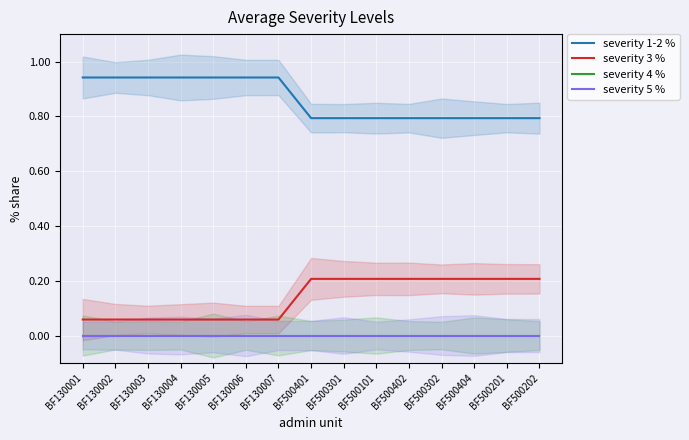

True or false: severity 1-2 % and severity 5 % cross at least once.

False